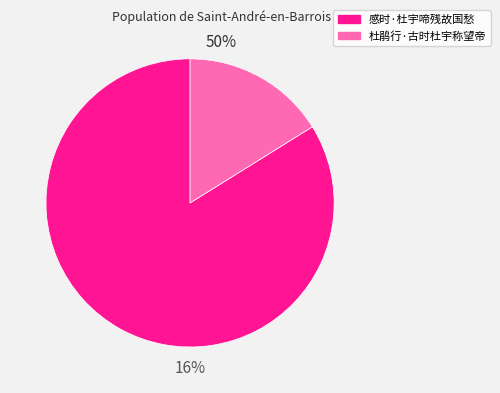

Which category has the biggest portion of the pie?

感时·杜宇啼残故国愁